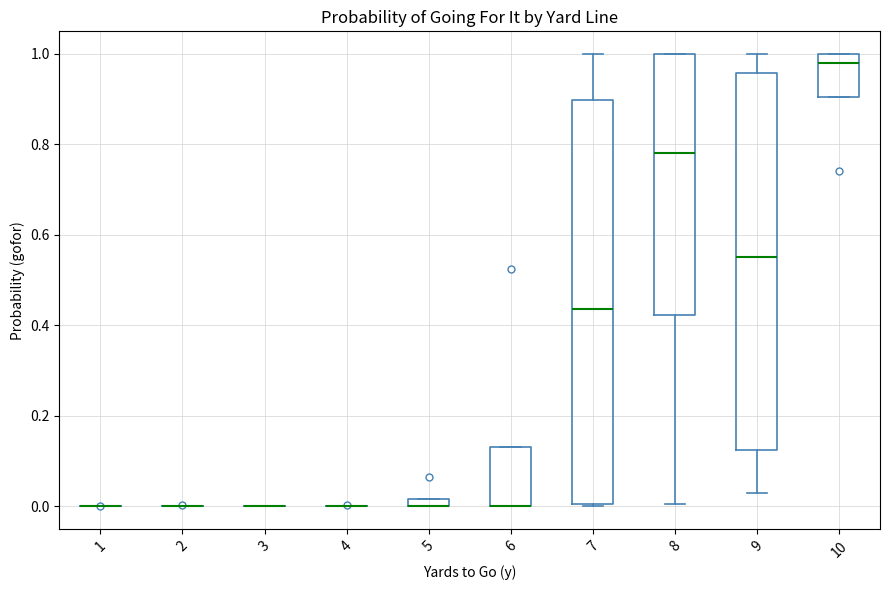

Which box is the tallest, from its lower edge to its upper edge?

7